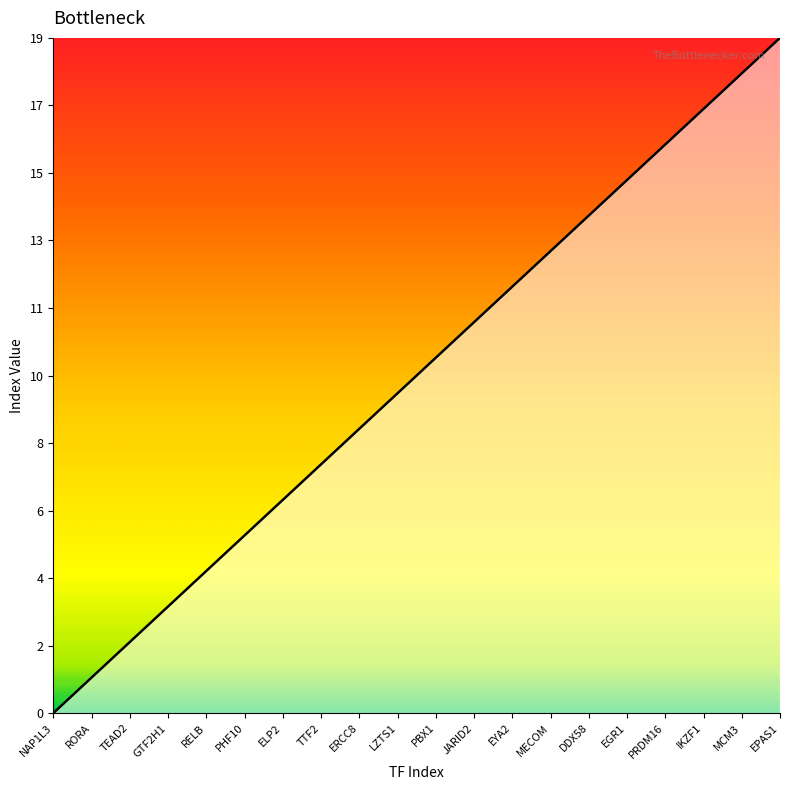

What is the label of the 12th point from the right?

ERCC8